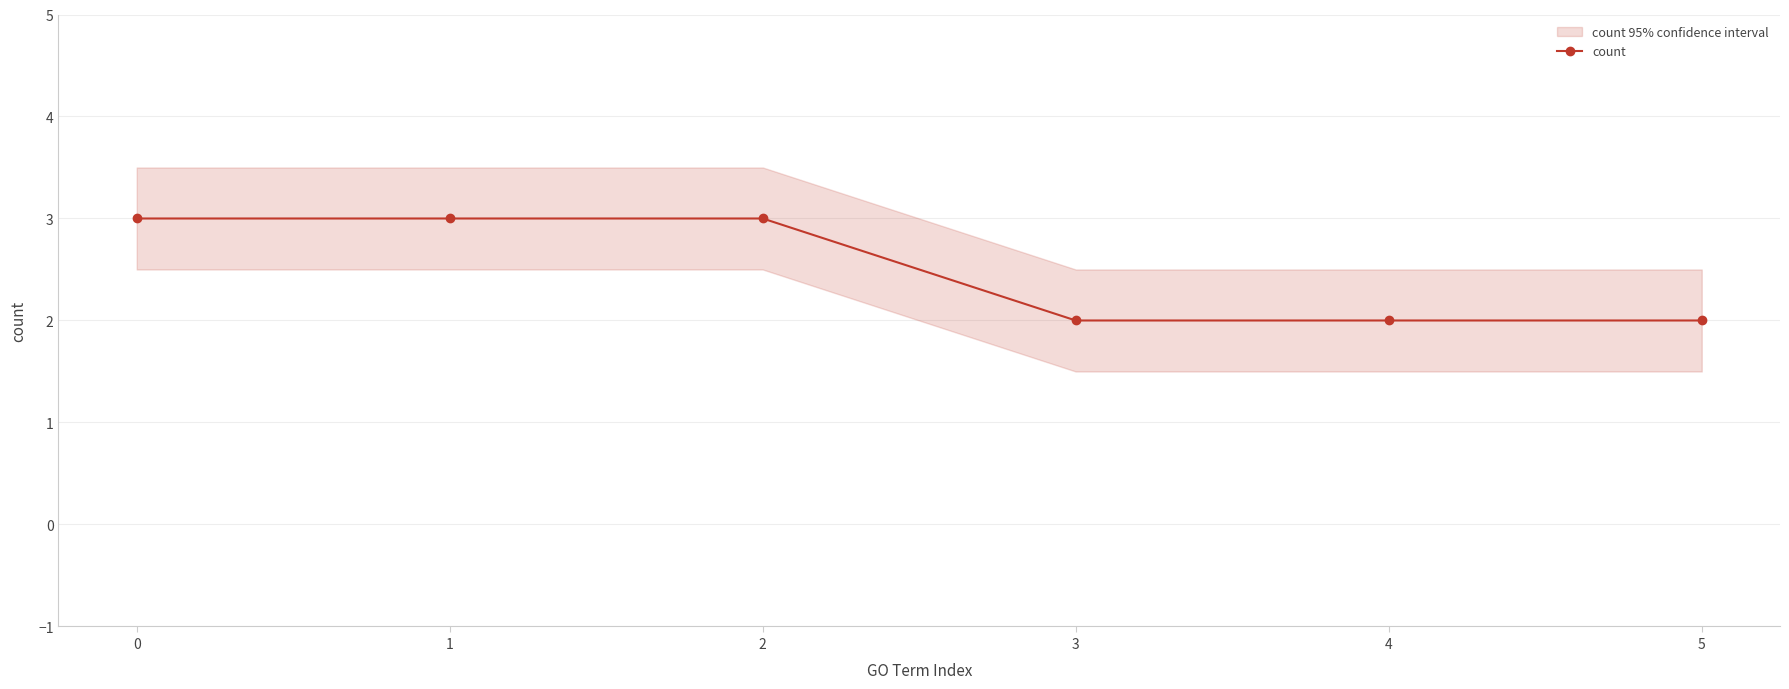

What is the sum of all values?

15